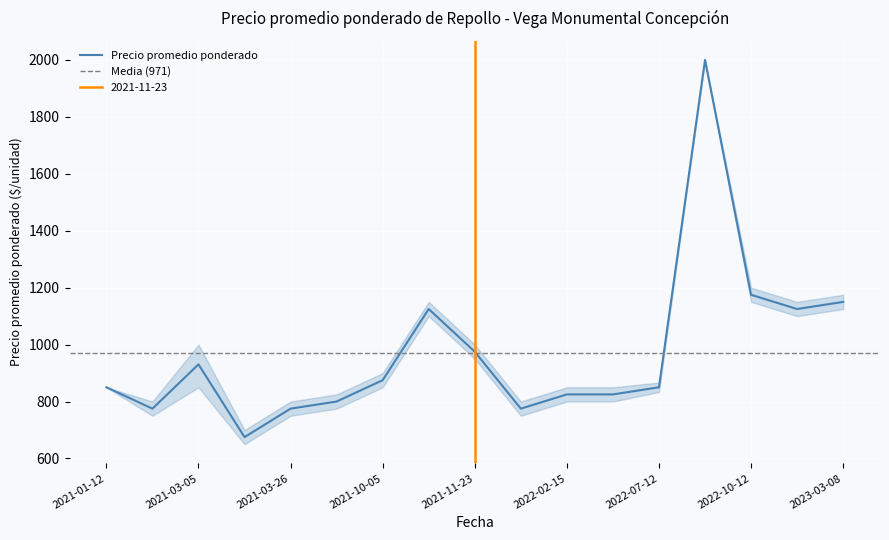

Which category has the highest value across all series?

2022-08-03